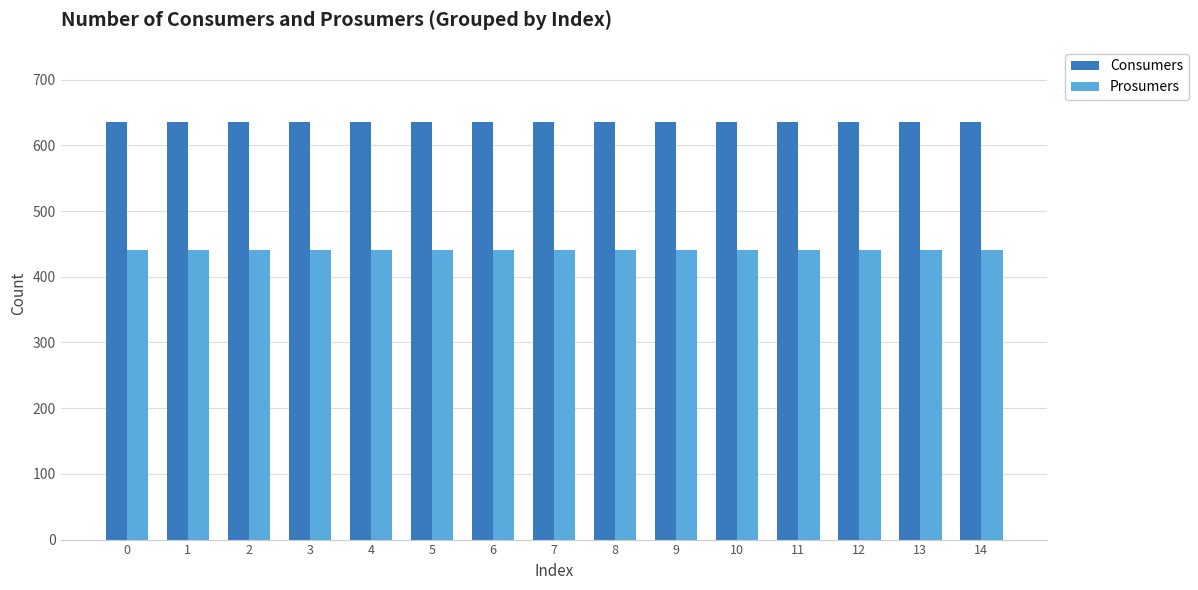

What is the sum of all Consumers values?

9525